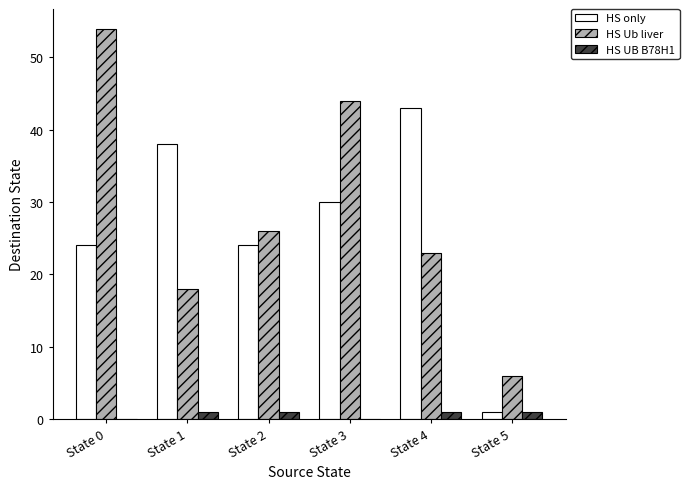

Between State 2 and State 4, which series saw the biggest shift?

HS only